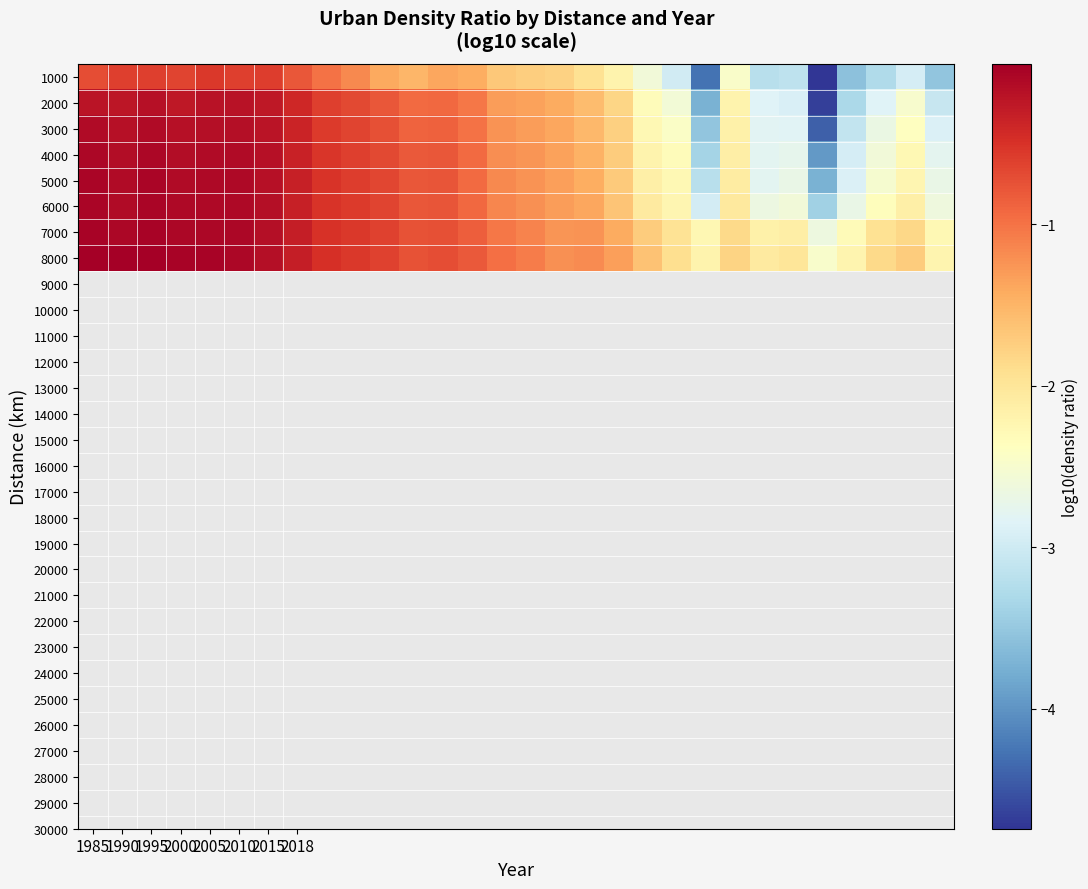

At which category is the sum across all series the highest?

1995